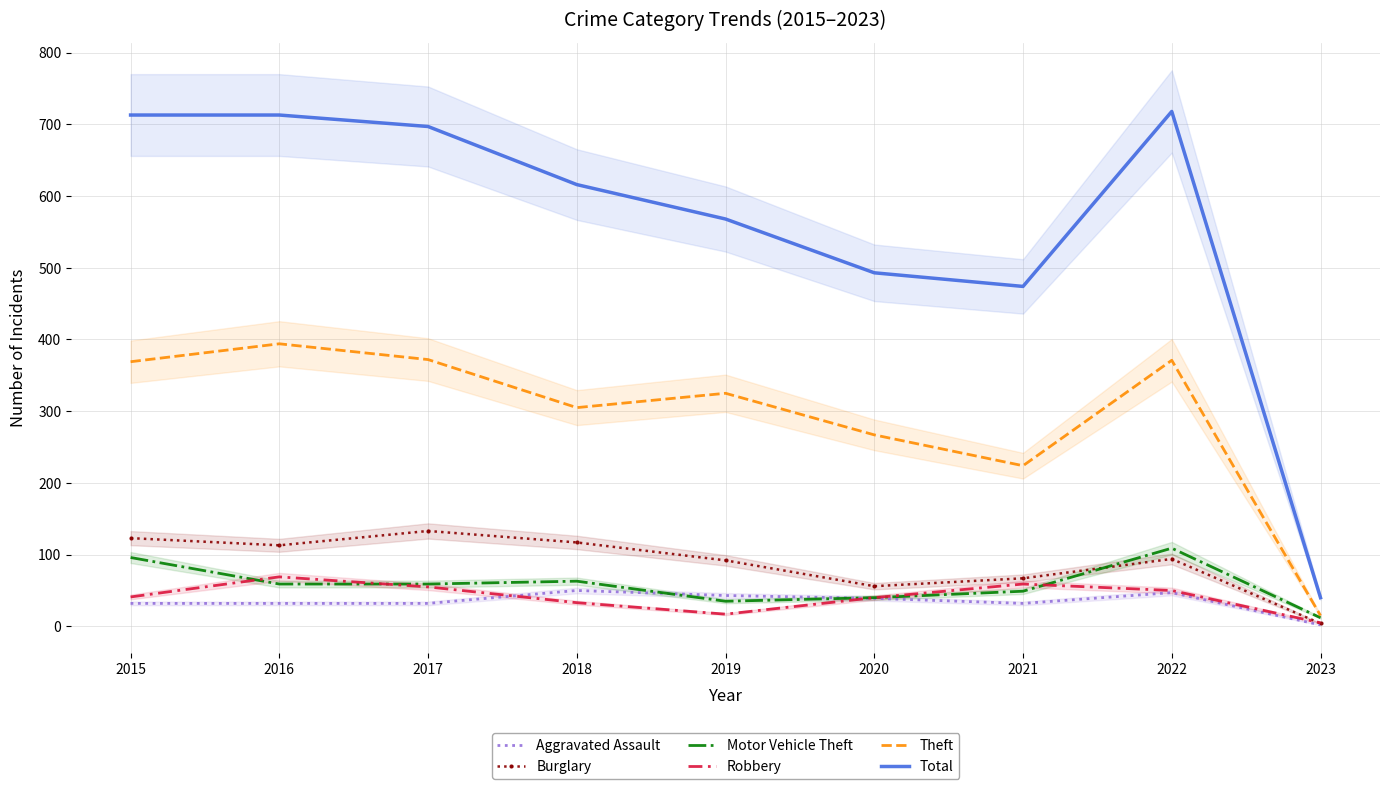

True or false: Burglary and Total cross at least once.

False